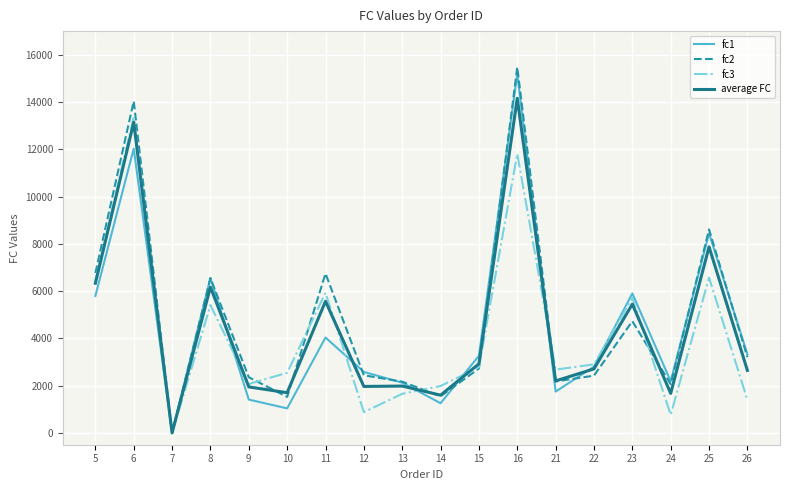

How many lines are shown in the chart?

4